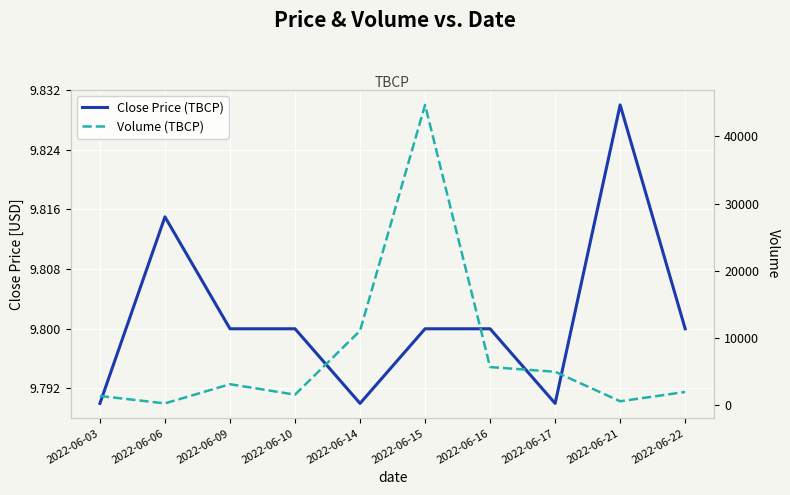

Where is Close Price (TBCP) nearest to the value 9?

2022-06-03